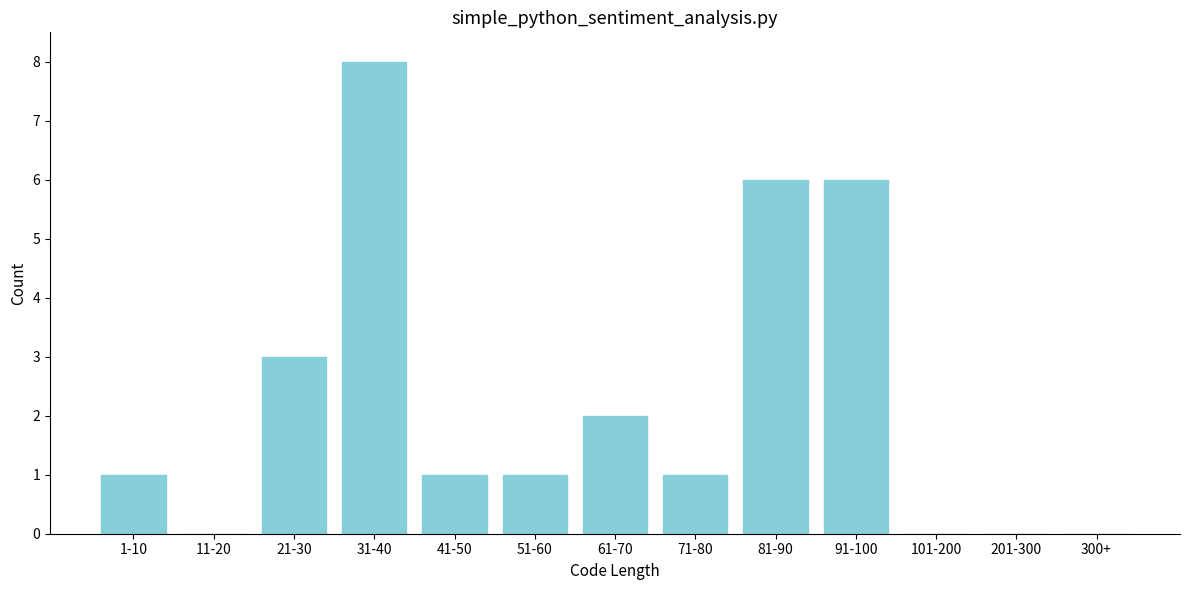

Reading left to right, list all the values displayed in this chart.

1-10=1	11-20=0	21-30=3	31-40=8	41-50=1	51-60=1	61-70=2	71-80=1	81-90=6	91-100=6	101-200=0	201-300=0	300+=0